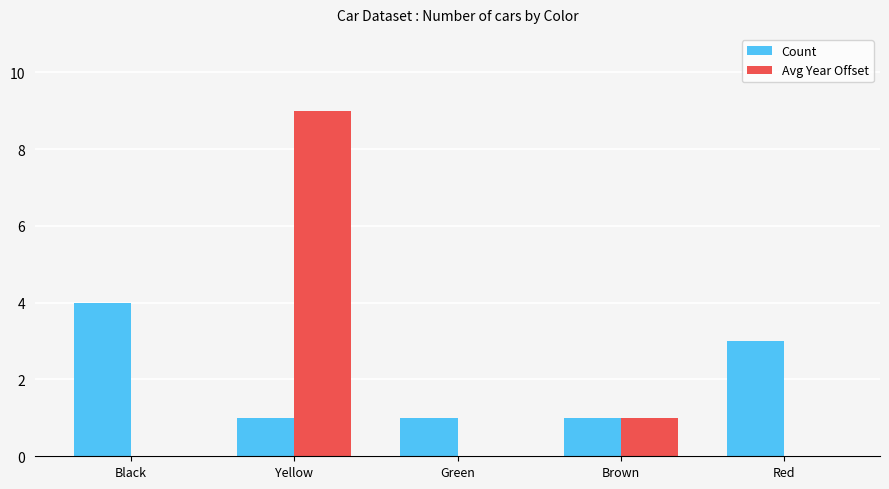

Is the value of Avg Year Offset at Yellow greater than the value of Count at Black?

Yes